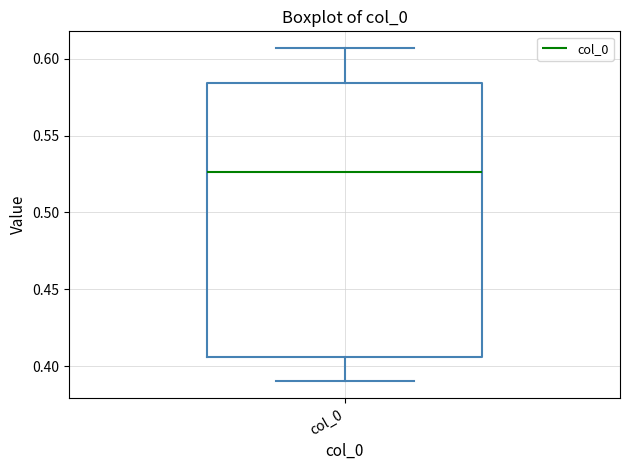

Where does the median line of the box for col_0 sit on the y-axis? The values are not printed on the chart, so give them approximately, as read against the axis.

0.525